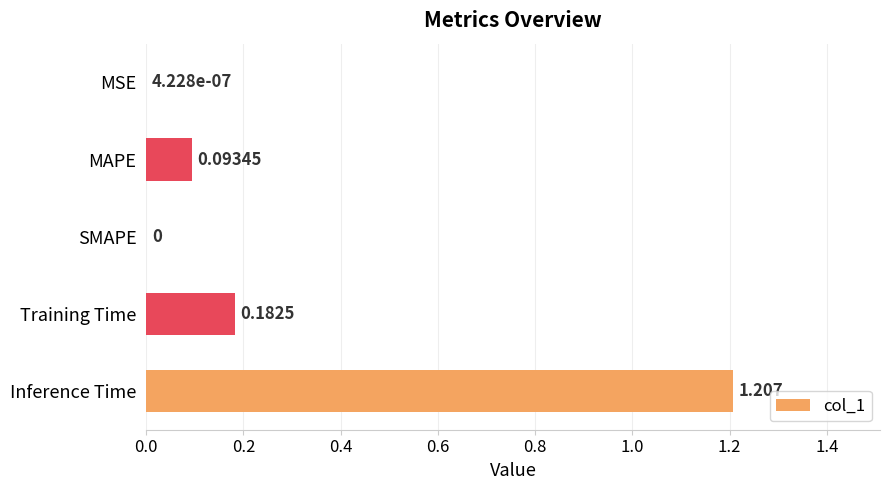

How many distinct data groups are displayed?

1